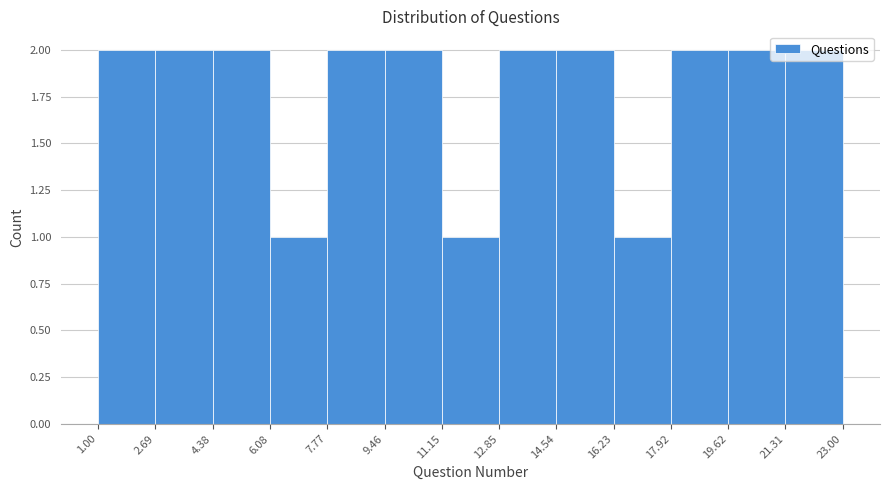

Reading left to right, list every bar in this chart as the range it spans on the x-axis followed by its height. The values are not printed on the chart, so give them approximately, as read against the axis.

1.00 to 2.69: 2
2.69 to 4.38: 2
4.38 to 6.08: 2
6.08 to 7.77: 1
7.77 to 9.46: 2
9.46 to 11.15: 2
11.15 to 12.85: 1
12.85 to 14.54: 2
14.54 to 16.23: 2
16.23 to 17.92: 1
17.92 to 19.62: 2
19.62 to 21.31: 2
21.31 to 23.00: 2